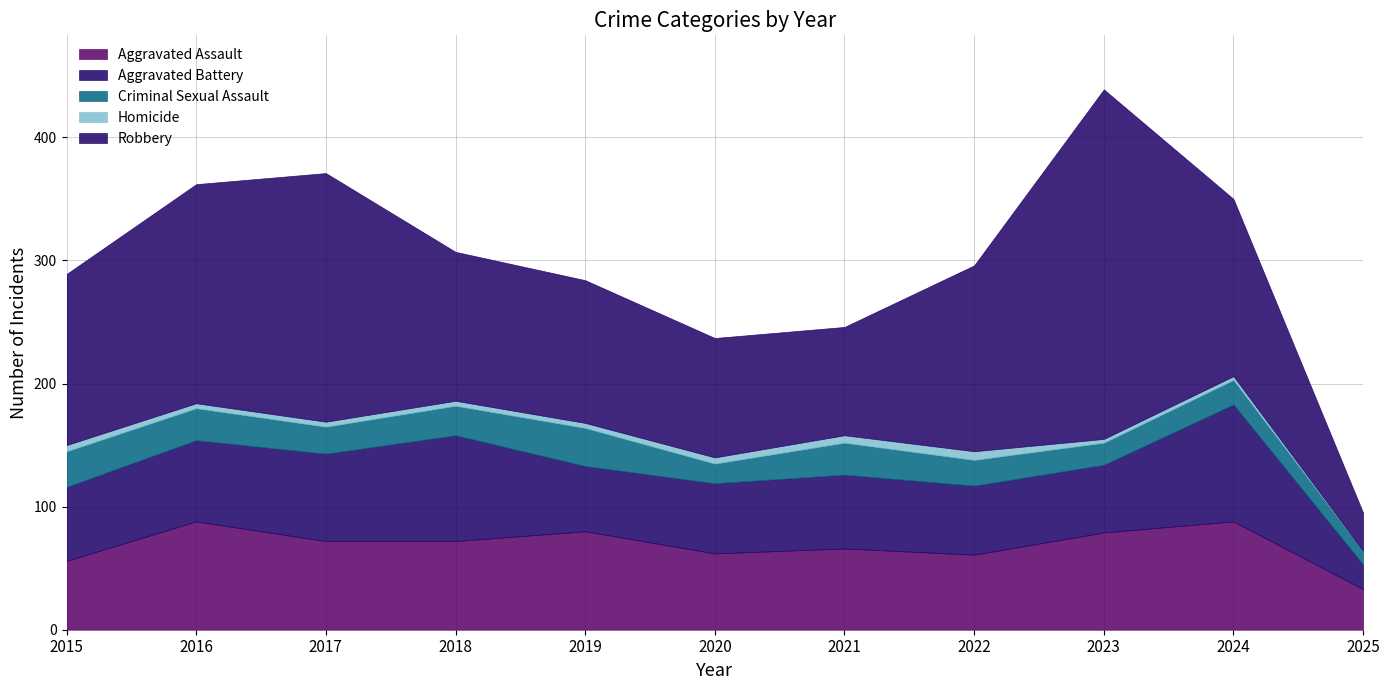

What is the highest value of the Aggravated Battery series?

95